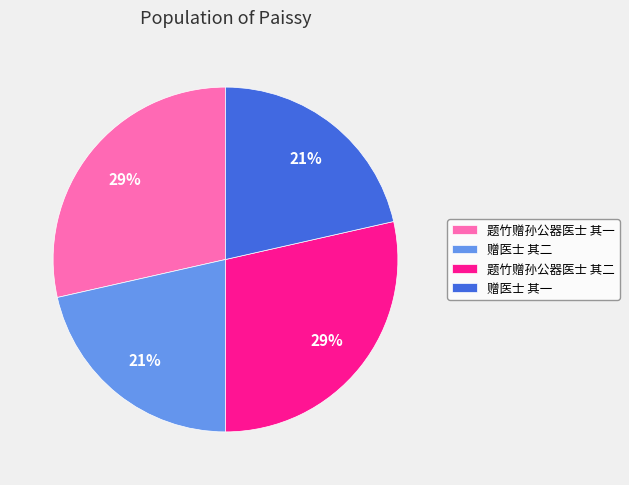

Is there a majority slice in this chart?

No